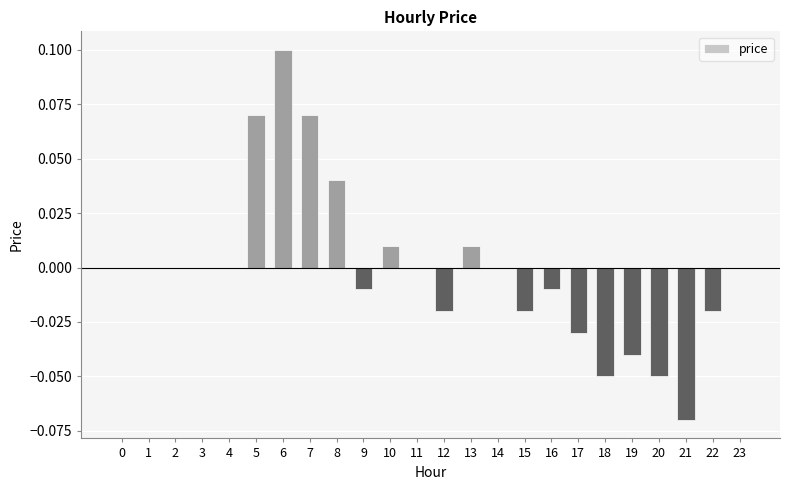

Which category has the highest value across all series?

6